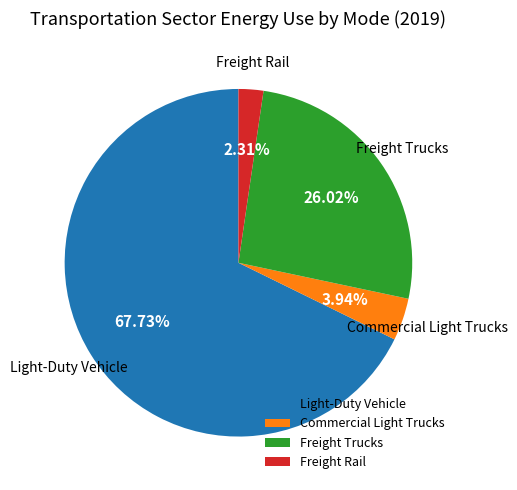

To the nearest percent, what portion does Light-Duty Vehicle represent?

68%